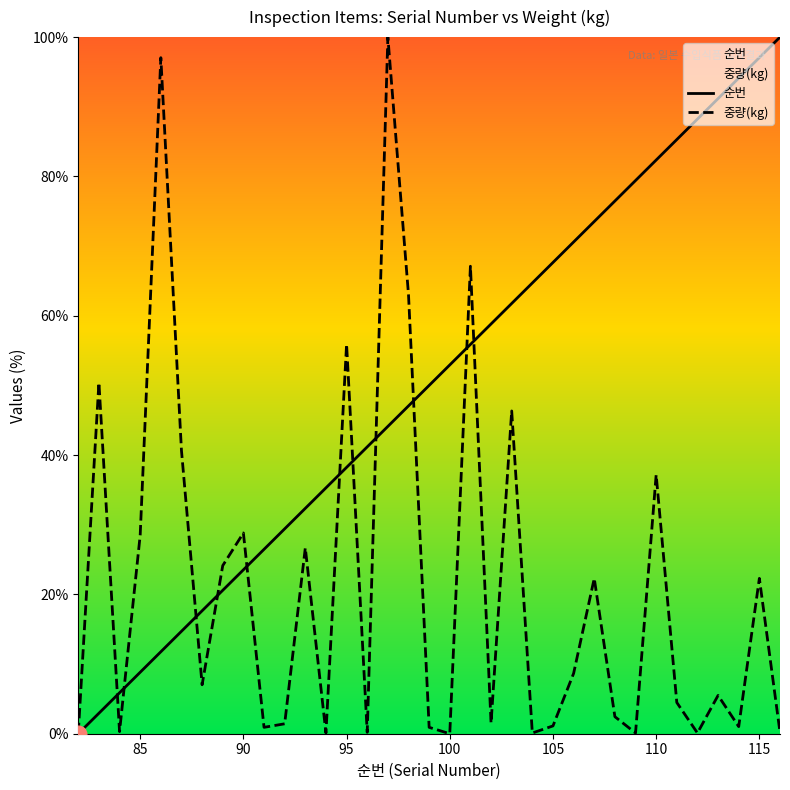

The value of 순번 at 95 is 38.2. True or false?

True